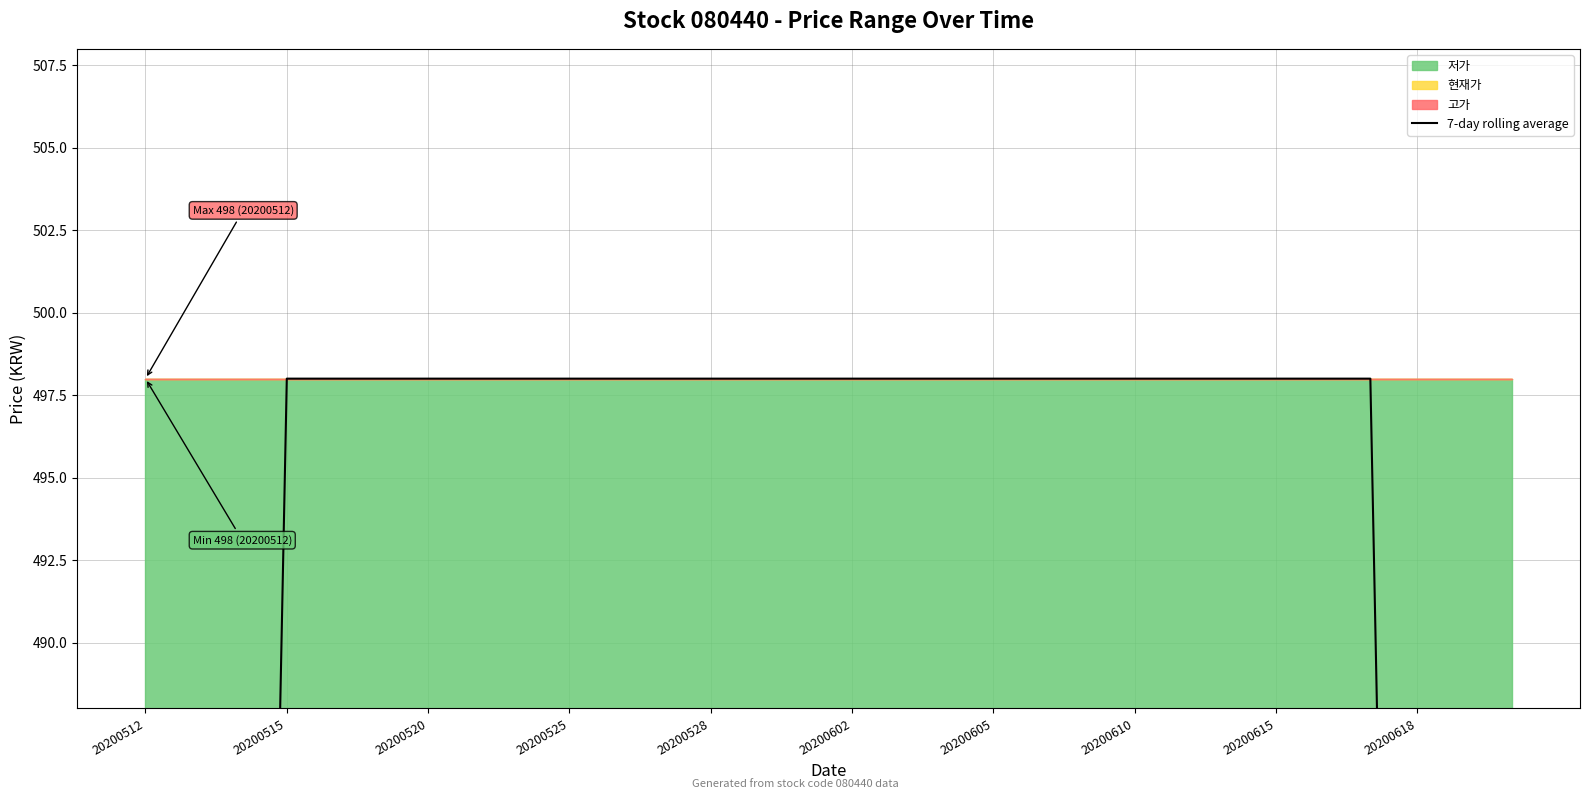

Reading left to right, transcribe all the data shown in this chart.

284.6	355.7	426.9	498.0	498.0	498.0	498.0	498.0	498.0	498.0	498.0	498.0	498.0	498.0	498.0	498.0	498.0	498.0	498.0	498.0	498.0	498.0	498.0	498.0	498.0	498.0	498.0	426.9	355.7	284.6